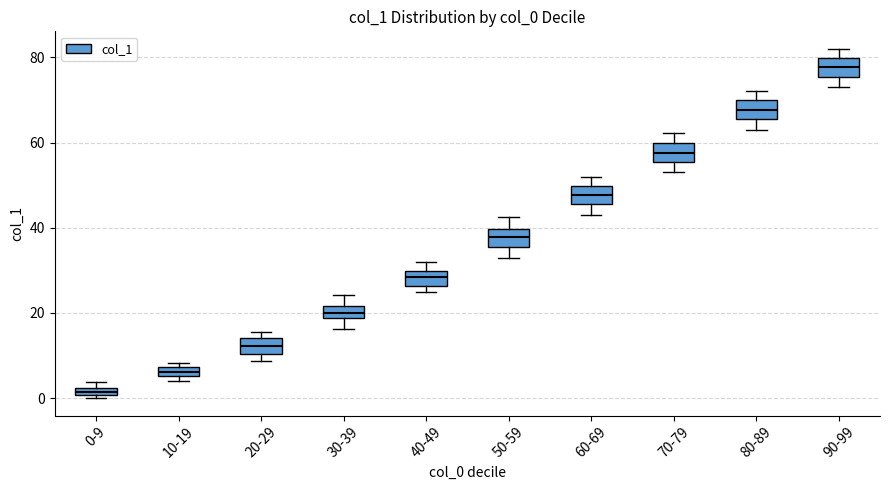

Which box's median line is the highest?

90-99